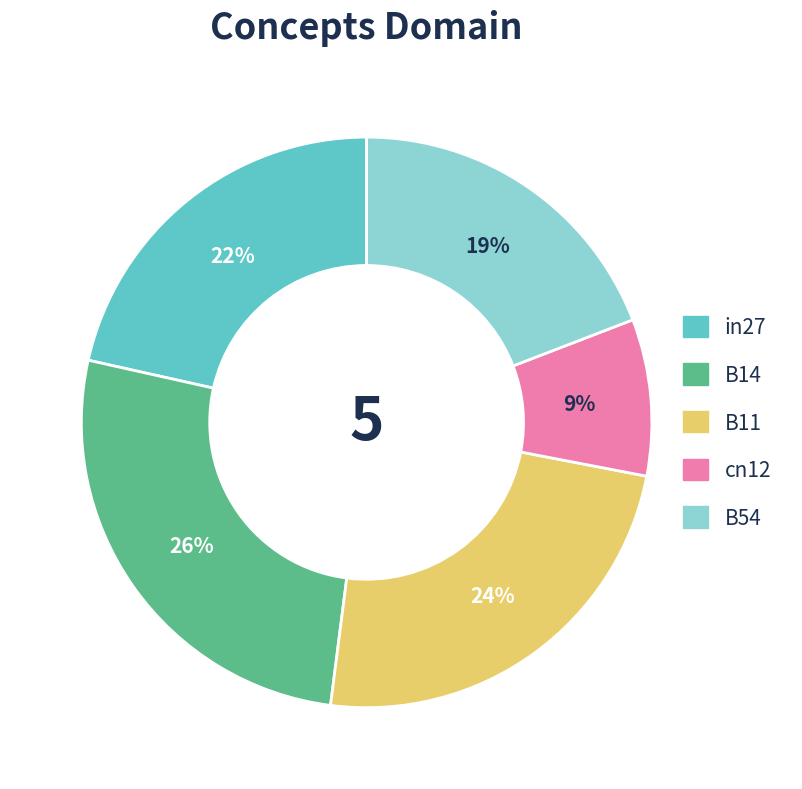

To the nearest percent, what is the difference between the cn12 and B11 slice percentages?

15%